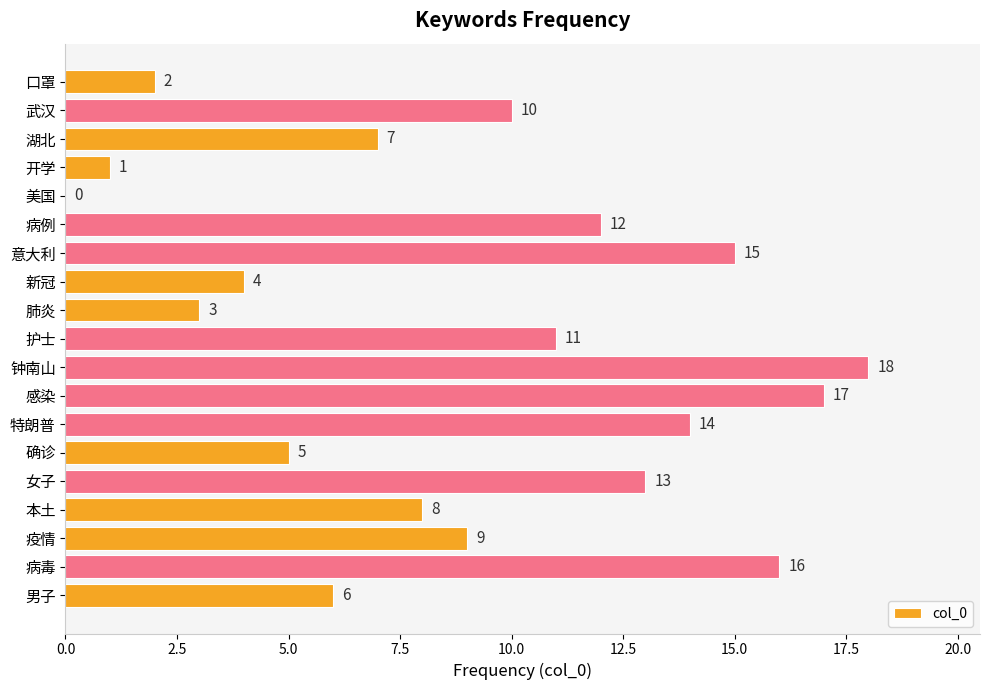

How many series are shown in this chart?

1